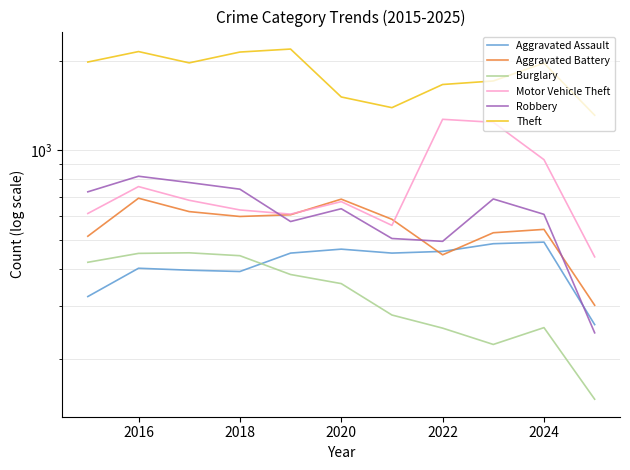

Reading left to right, list all the values displayed in this chart.

Aggravated Assault: 323	402	396	392	452	466	452	458	486	492	260
Aggravated Battery: 515	691	623	600	608	686	587	446	529	543	302
Burglary: 421	451	453	443	383	357	280	253	223	254	146
Motor Vehicle Theft: 614	756	680	631	611	673	560	1272	1243	931	439
Robbery: 726	819	780	741	577	637	506	495	687	610	244
Theft: 1981	2148	1968	2140	2190	1512	1392	1665	1711	1965	1313